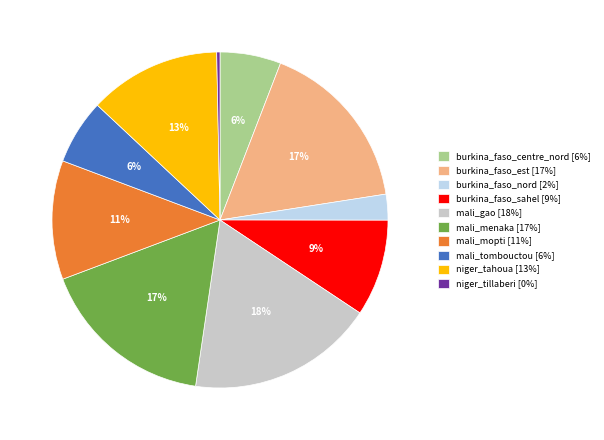

How many slices are in this pie chart?

10